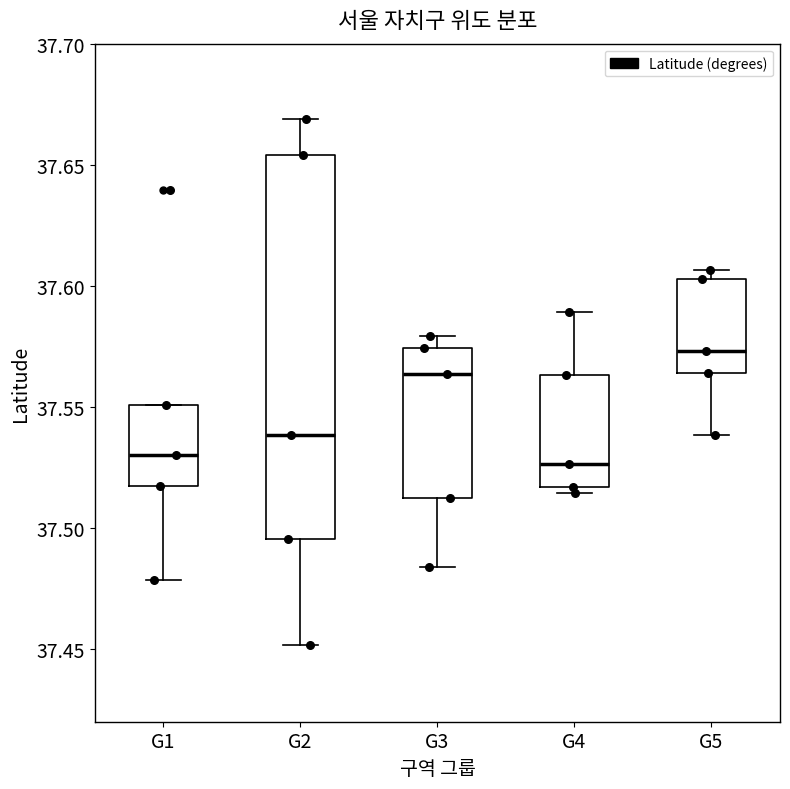

Reading left to right, transcribe this box plot: for each box, give where its median line is, the range the box spans, and where its two whiskers end, as read against the y-axis. The values are not printed on the chart, so give them approximately, as read against the axis.

G1: median 37.530, box 37.515 to 37.550, whiskers 37.480 to 37.550
G2: median 37.540, box 37.495 to 37.655, whiskers 37.450 to 37.670
G3: median 37.565, box 37.510 to 37.575, whiskers 37.485 to 37.580
G4: median 37.525, box 37.515 to 37.565, whiskers 37.515 (just below the box's lower edge) to 37.590
G5: median 37.575, box 37.565 to 37.605, whiskers 37.540 to 37.605 (just above the box's upper edge)